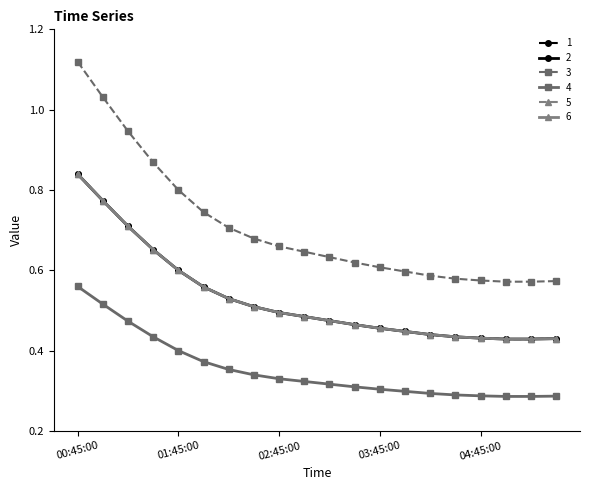

Count the 1 values in the range 0 to 1.

20